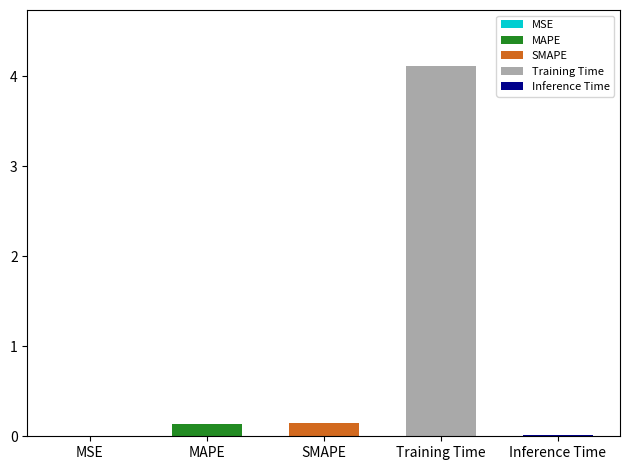

Reading left to right, list all the values displayed in this chart.

MSE=0.0	MAPE=0.1	SMAPE=0.1	Training Time=4.1	Inference Time=0.0